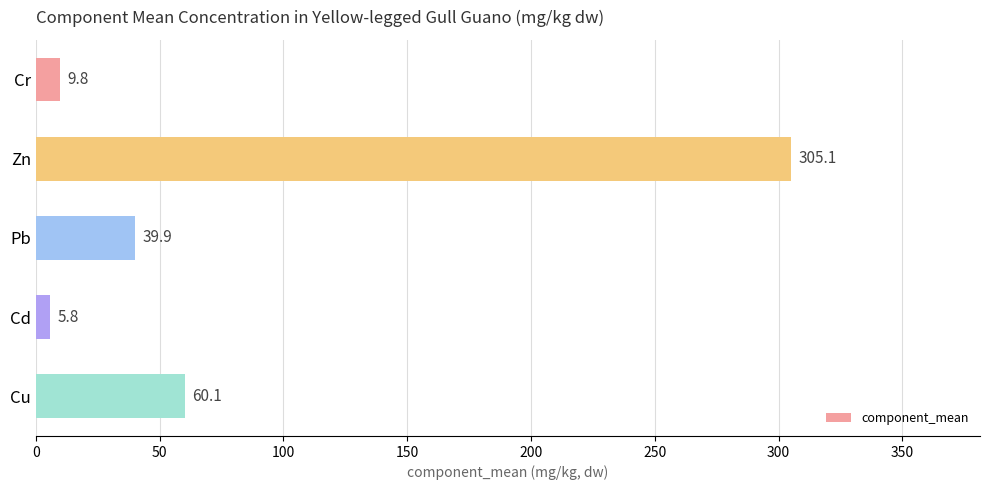

Reading top to bottom, what are all the values shown in this chart?

9.8	305.1	39.9	5.8	60.1